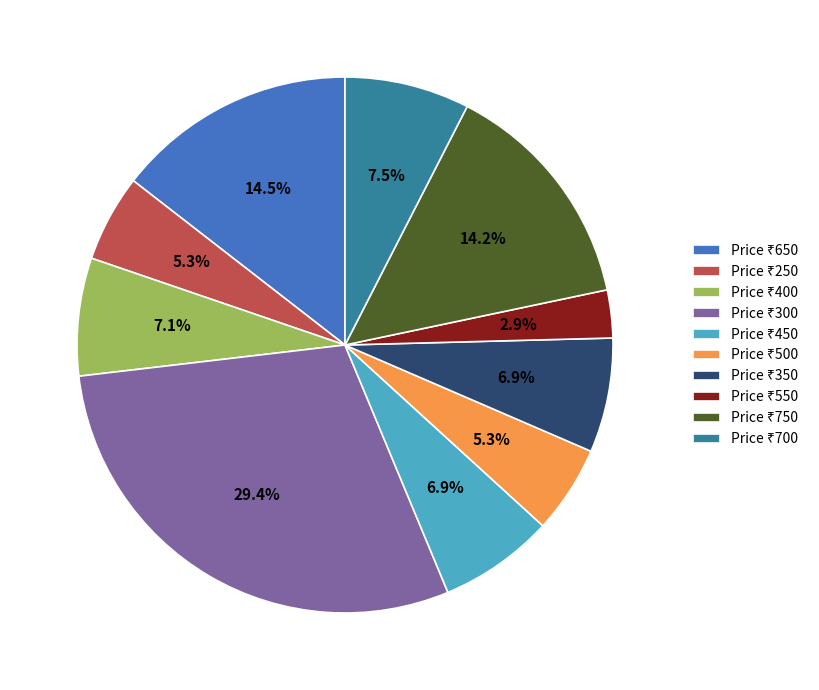

Is there a majority slice in this chart?

No